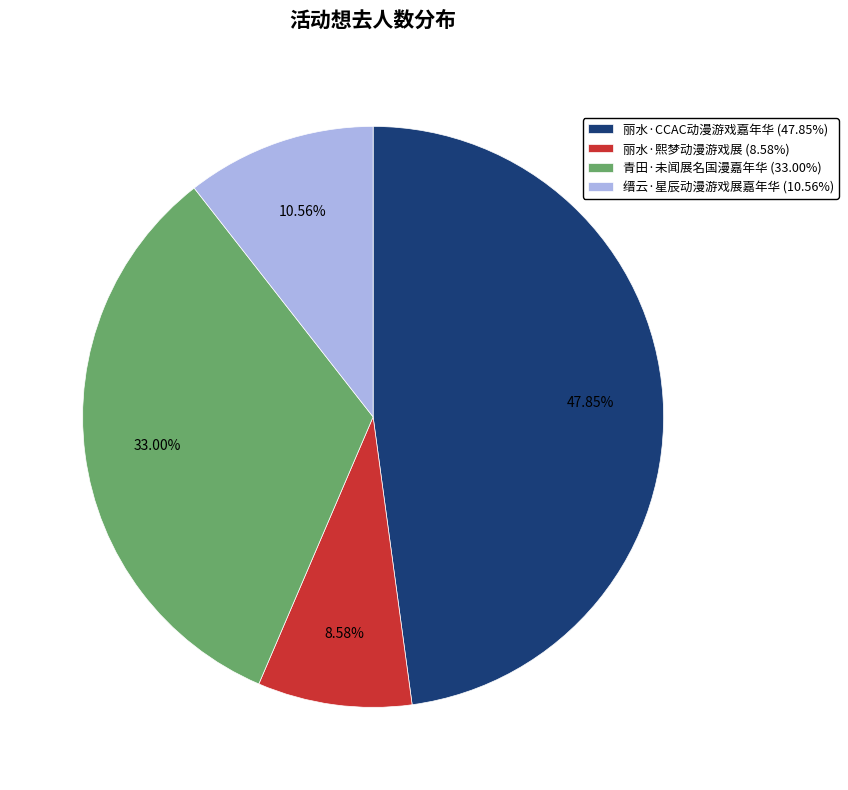

What is the largest slice in the pie chart?

丽水·CCAC动漫游戏嘉年华